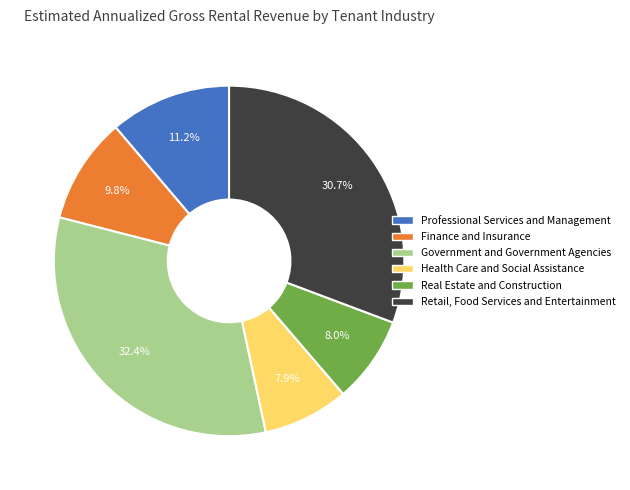

Approximately how many times larger is the value at Government and Government Agencies compared to Finance and Insurance?

3.3